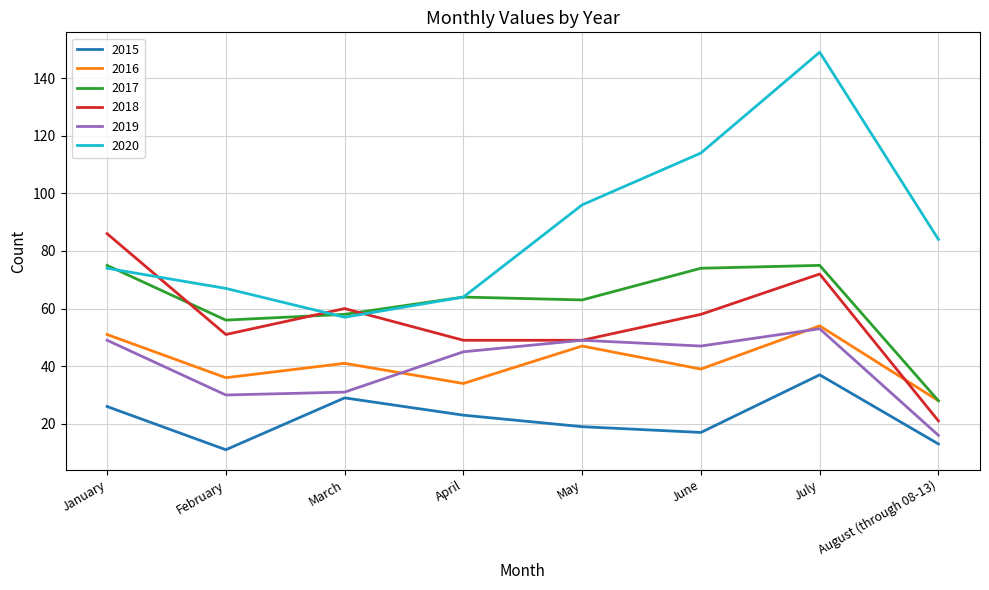

At which category does the chart reach its peak across all series?

July